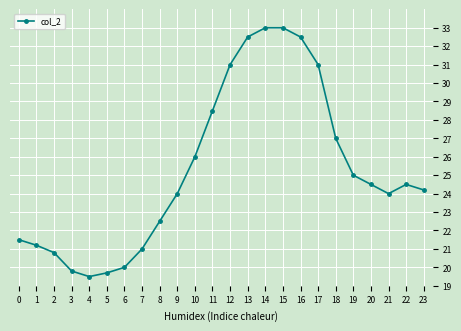

Approximately how many times larger is the value at 14 compared to 3?

1.7